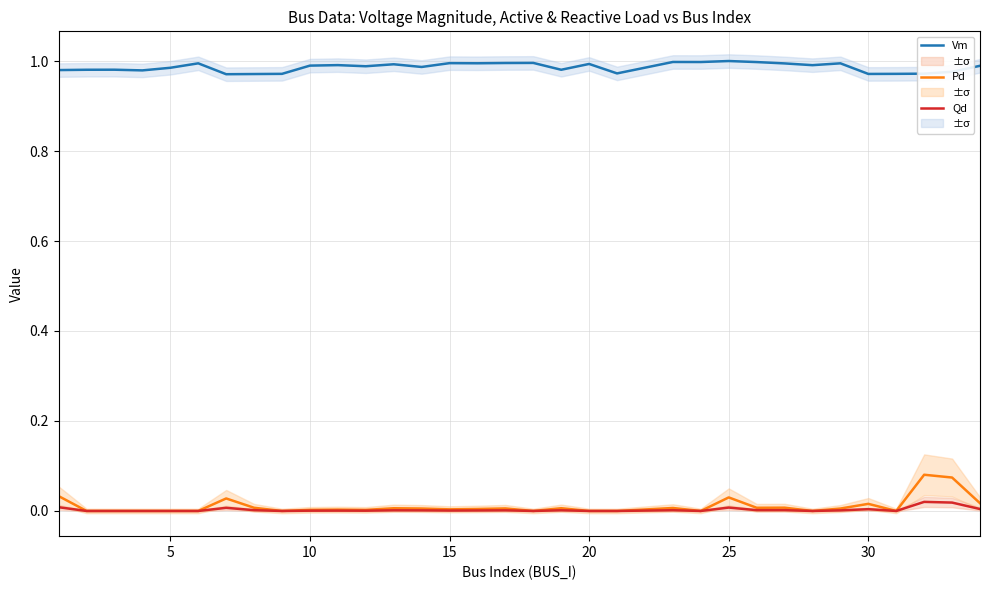

True or false: Vm and Pd cross at least once.

False